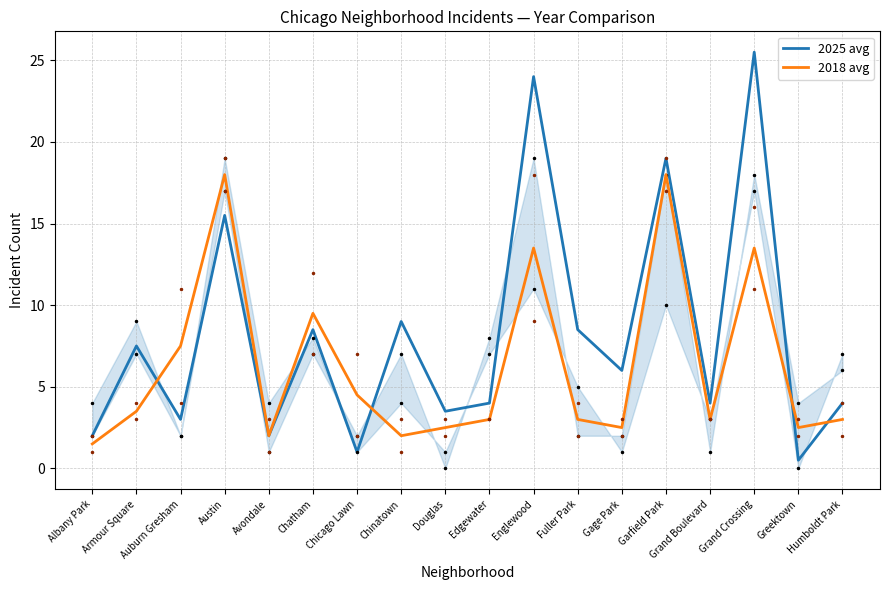

True or false: 2025 avg has a value of 3.4 at Fuller Park.

False